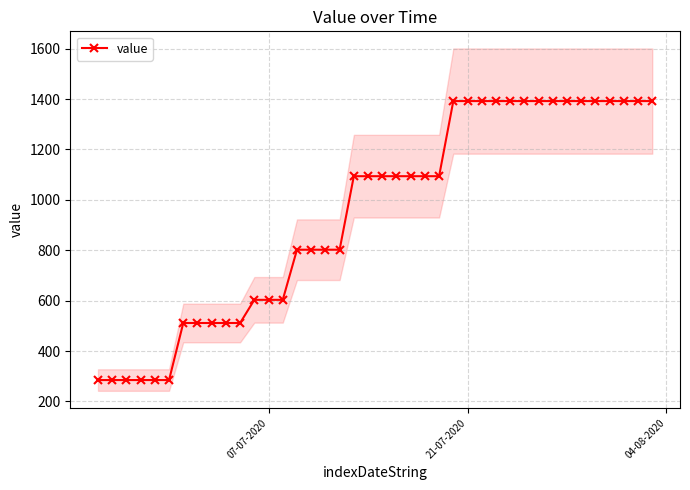

What is the value of the 29th point from the left?

1392.2